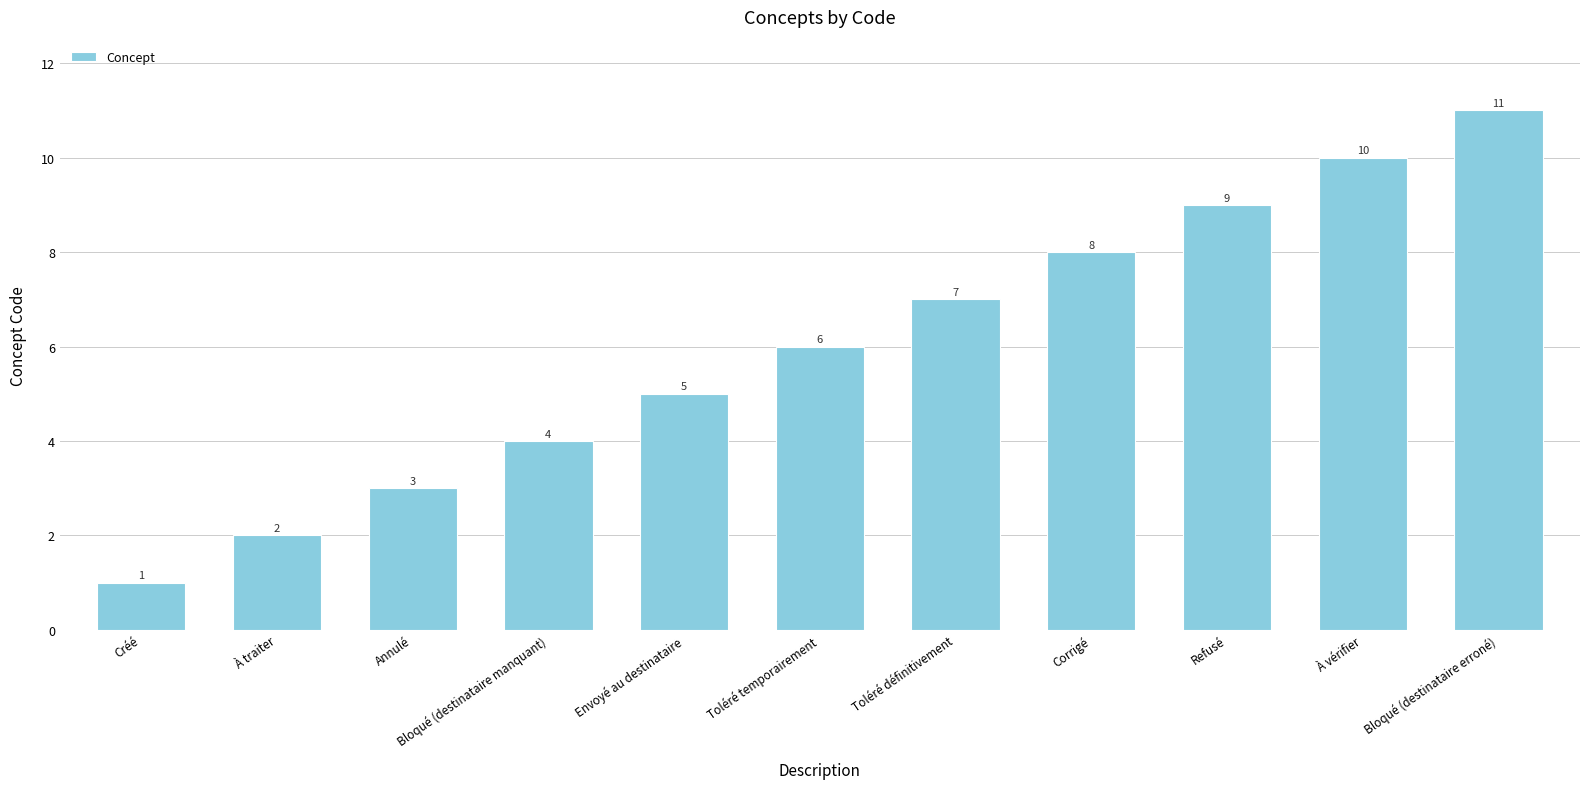

Approximately how many times larger is the value at Toléré définitivement compared to Envoyé au destinataire?

1.4